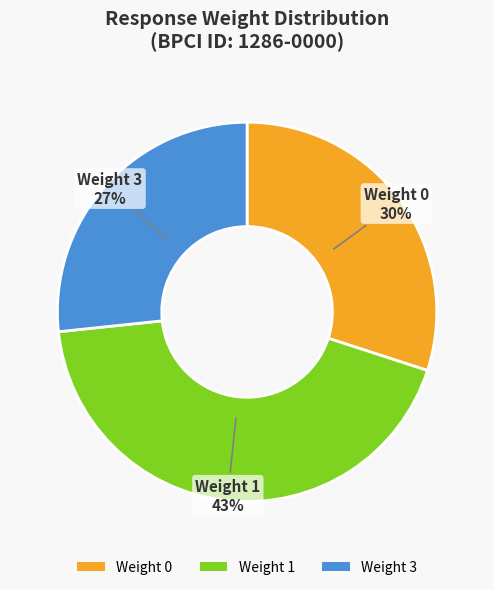

How many slices are in this pie chart?

3